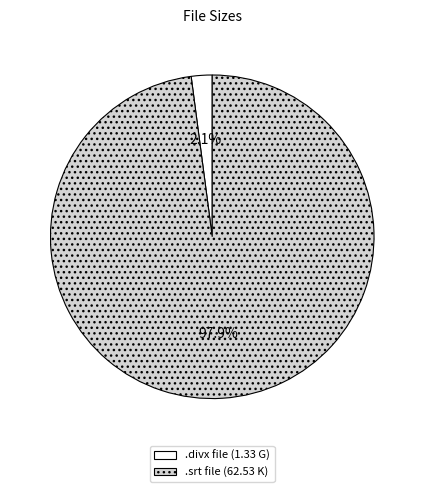

What is the majority slice?

.srt file (62.53 K)